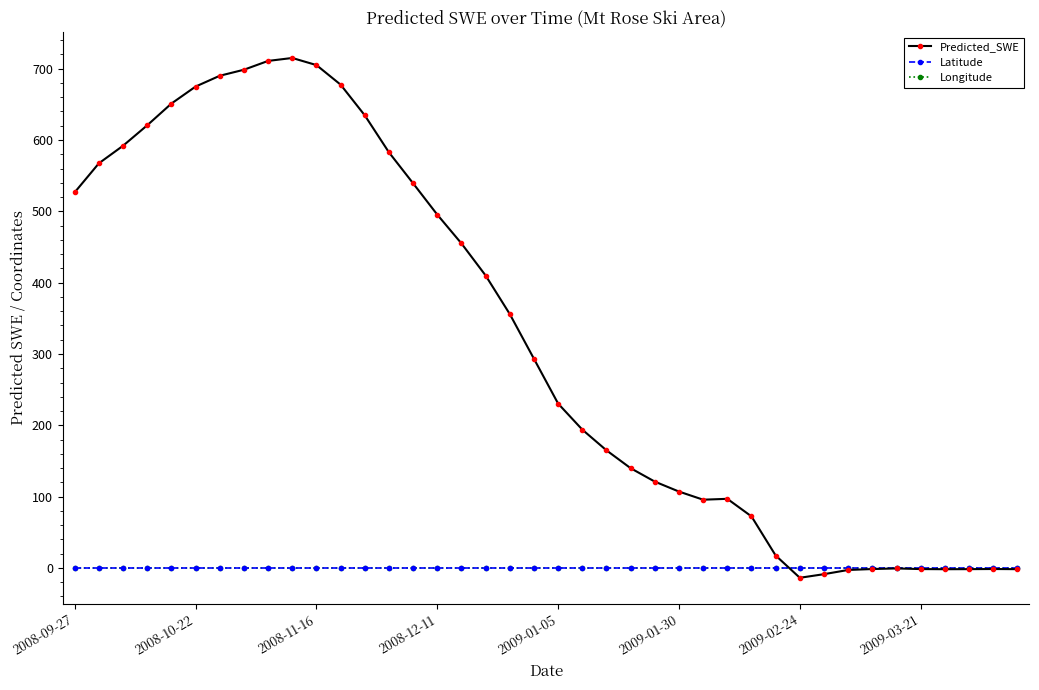

Which series has the largest range (max minus min)?

Predicted_SWE